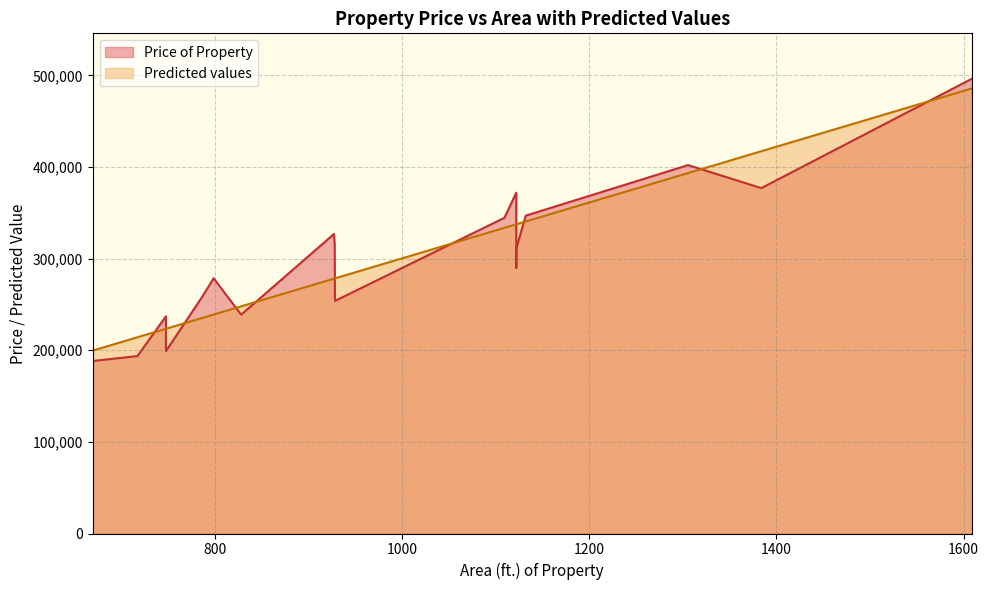

What are all the series names shown in the legend?

Price of Property, Predicted values